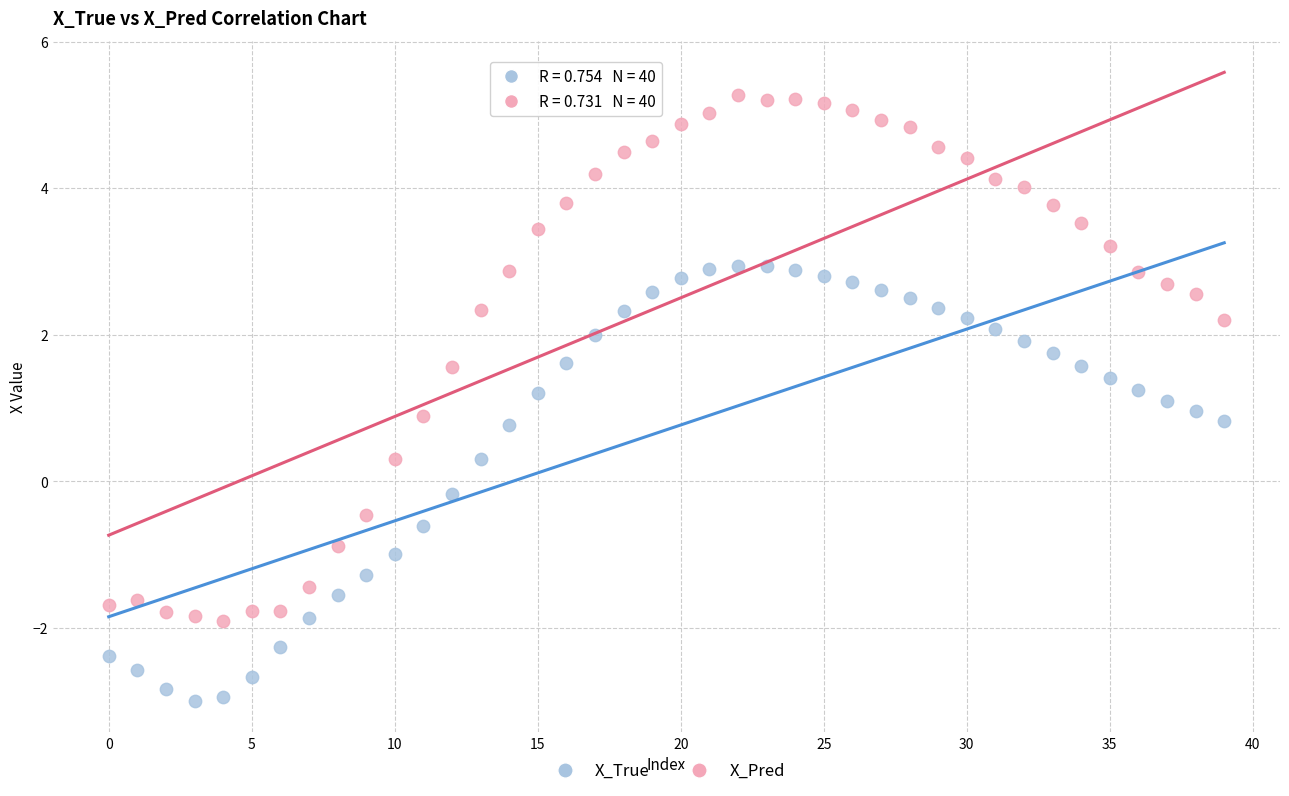

Which series reaches the minimum Y coordinate?

X_True